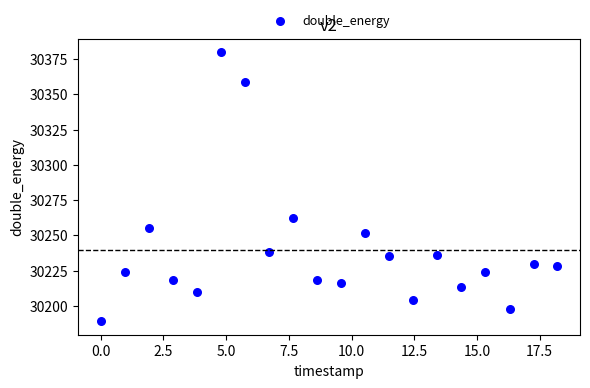

What Y value in the scatter plot is closest to 30284?

30262